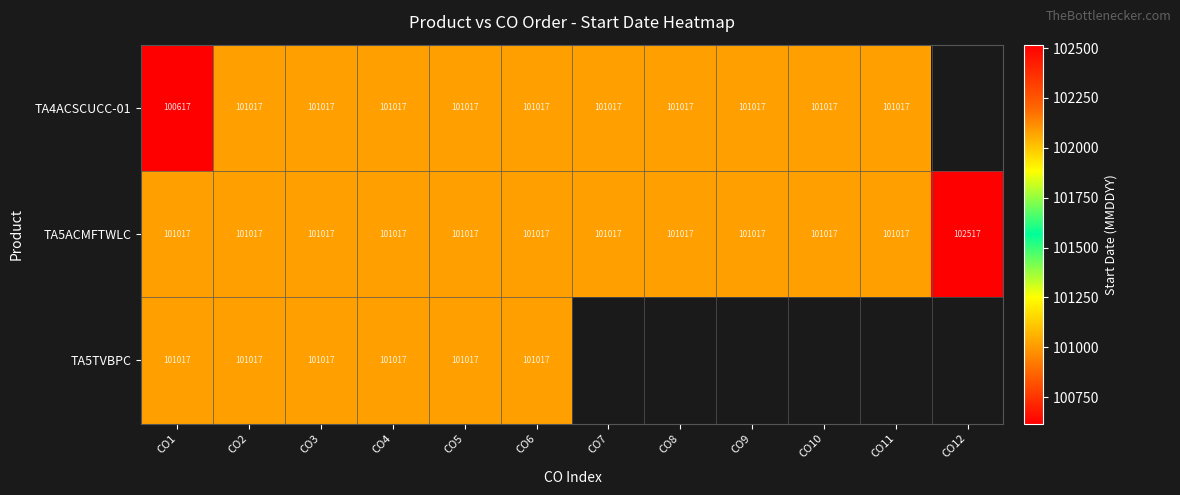

What is the total value across all series at CO2?

303051